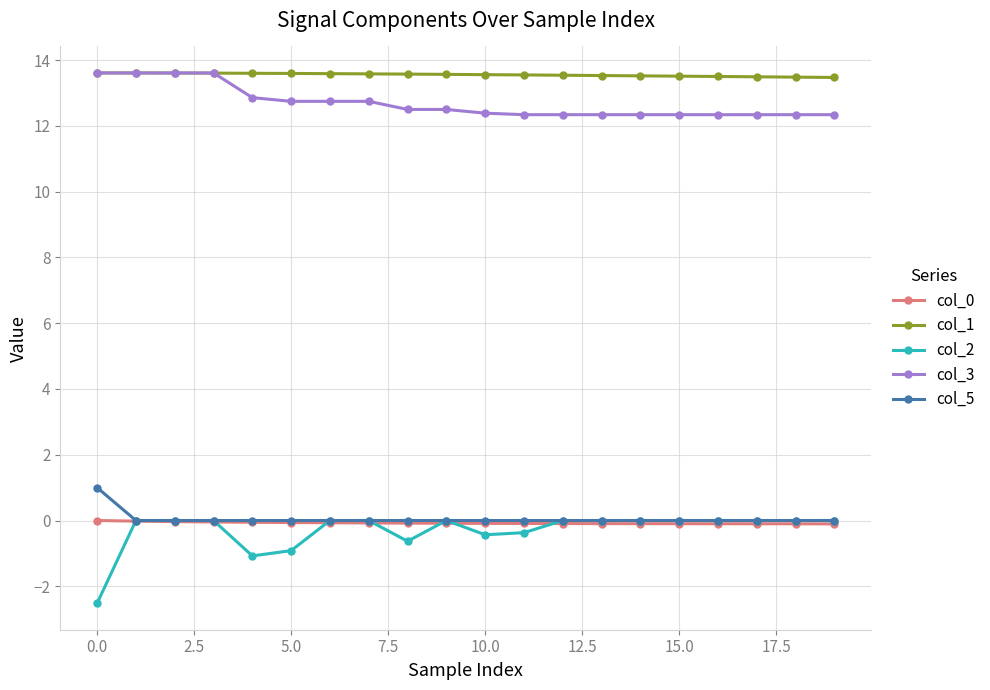

What is the highest value of the col_1 series?

13.6